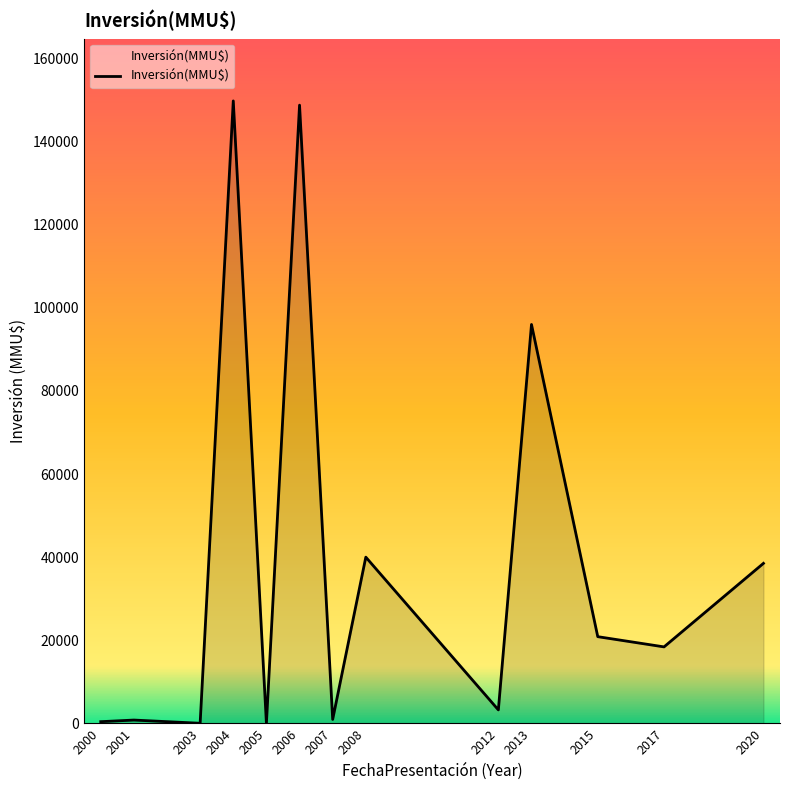

What is the change in value from 2005 to 2017?

+18400